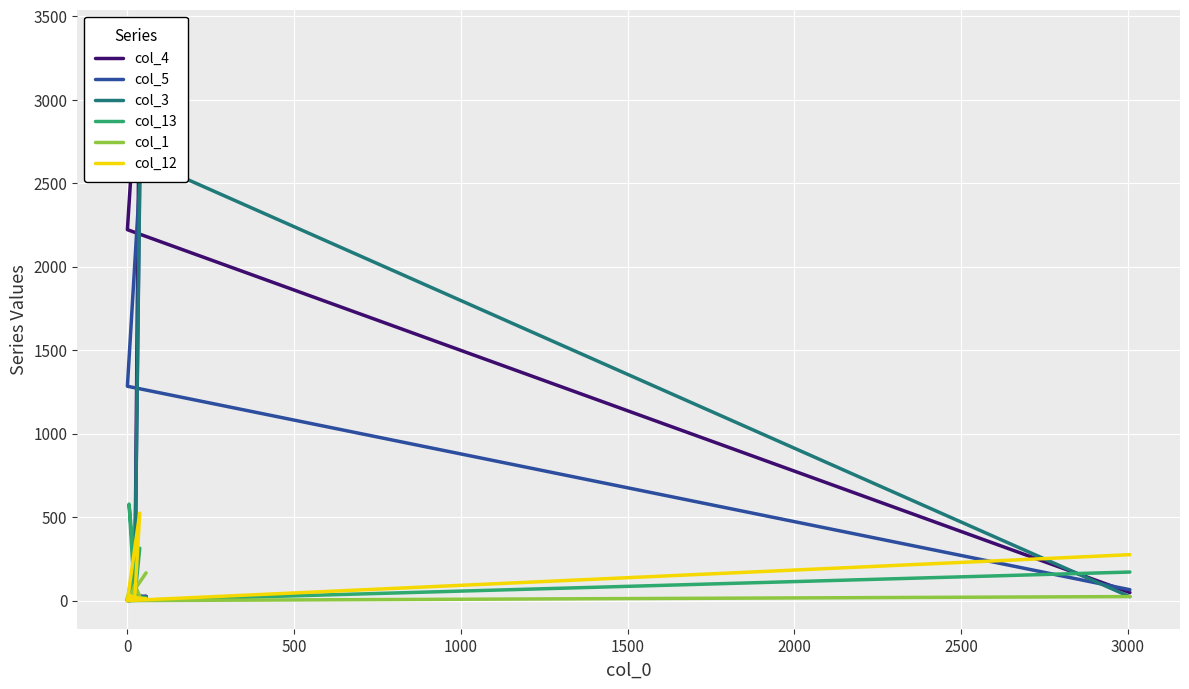

Which series has the largest total across all categories?

col_4